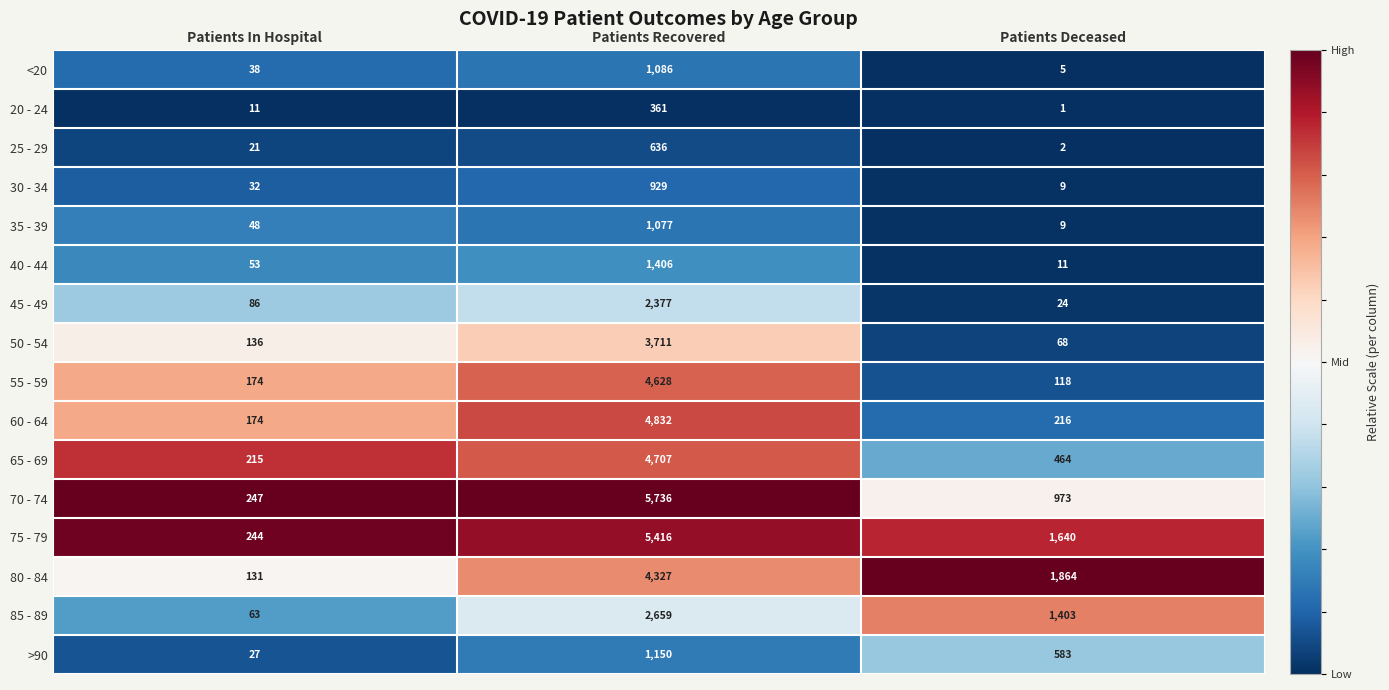

What is the approximate value of >90 at Patients In Hospital?

27